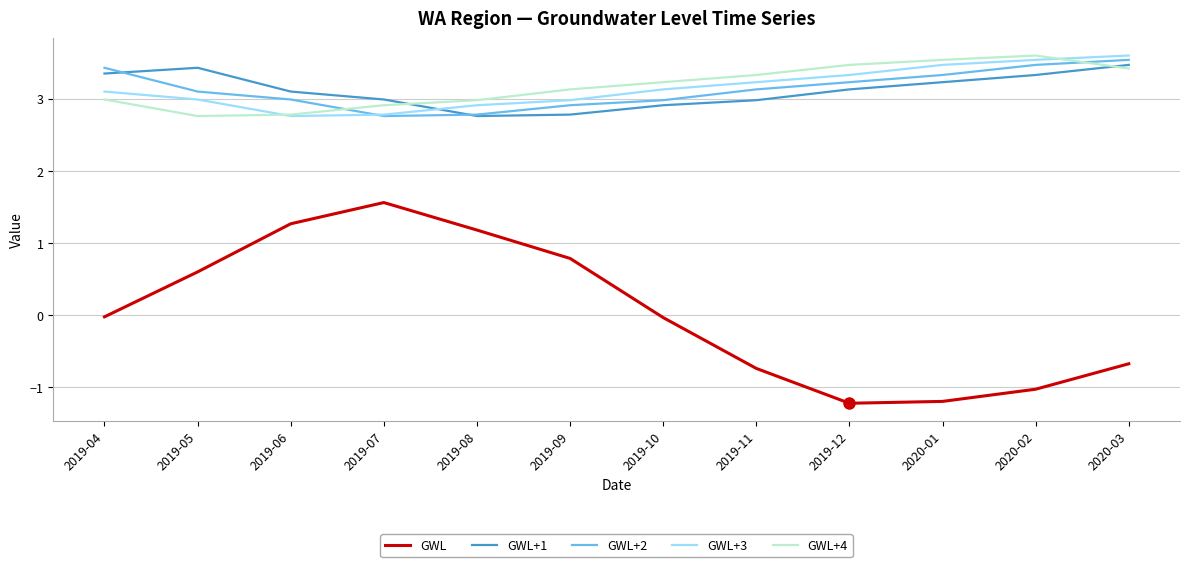

How many series are shown in this chart?

5